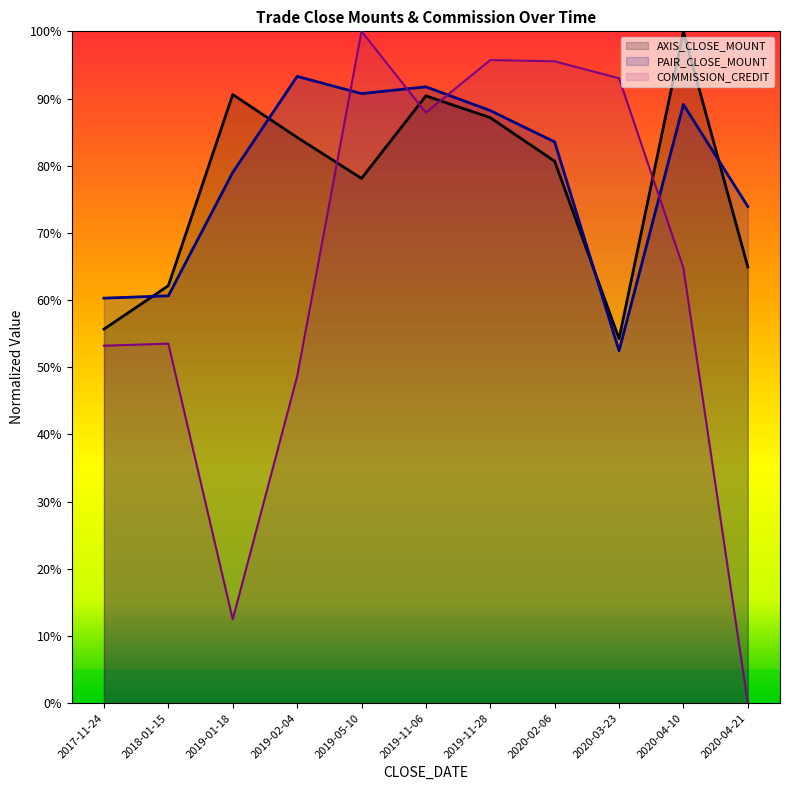

Rank the series at 2017-11-24 from highest to lowest value.

PAIR_CLOSE_MOUNT, AXIS_CLOSE_MOUNT, COMMISSION_CREDIT